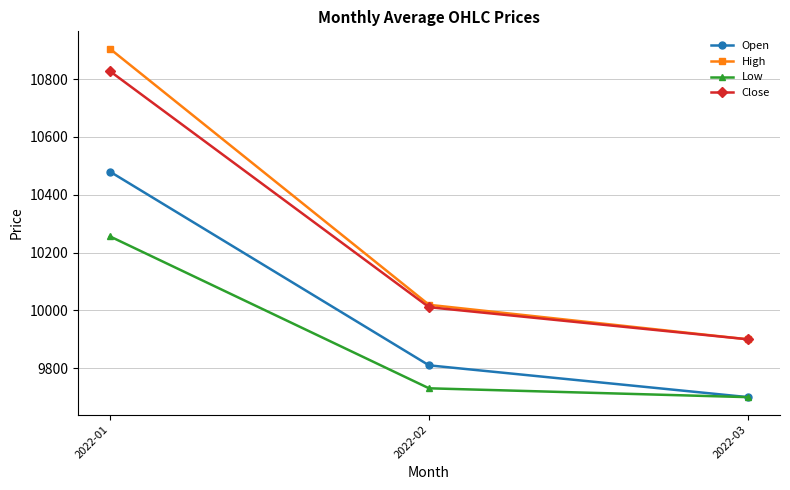

What is the minimum value for High?

9900.0